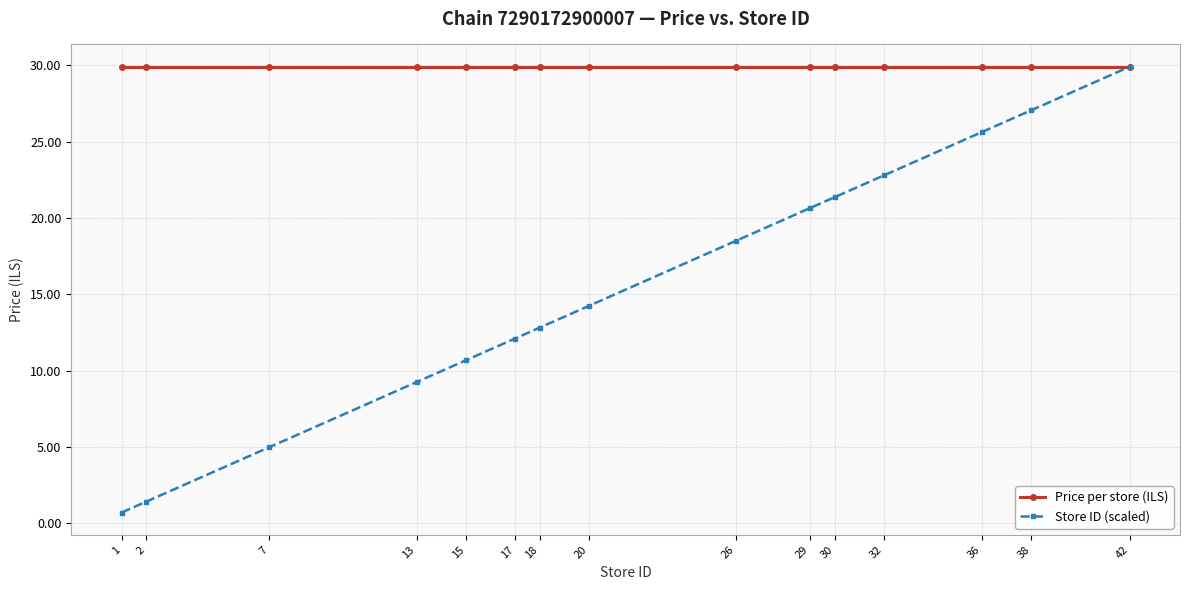

Which category has the highest value in the Store ID (scaled) series?

42